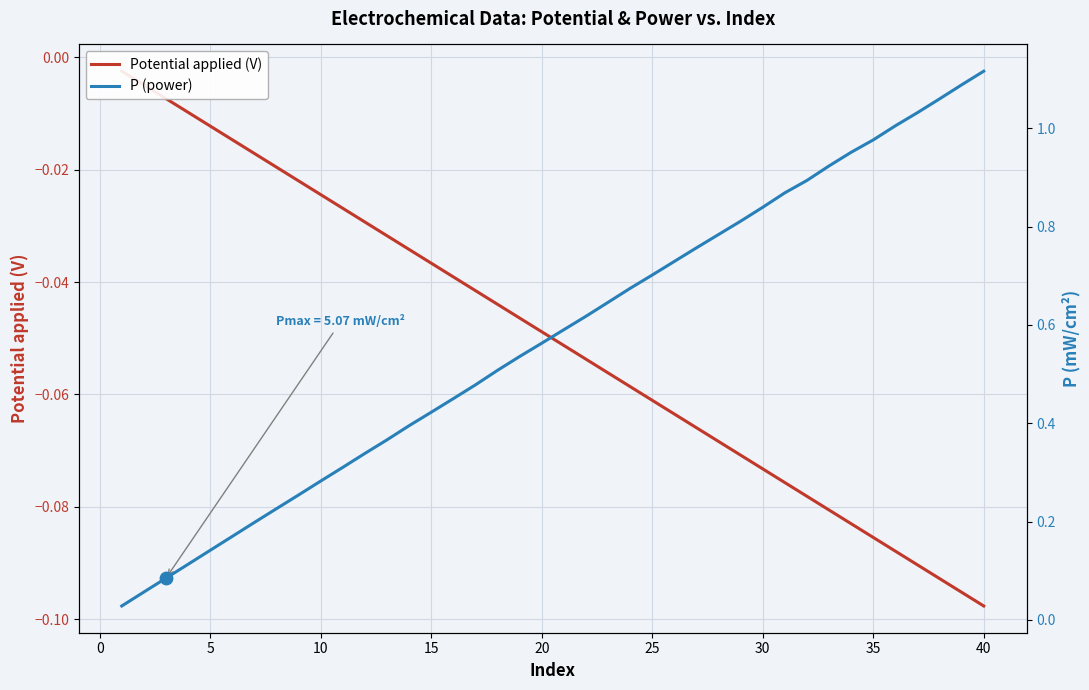

Which series has the largest Y range (max minus min)?

P (power)